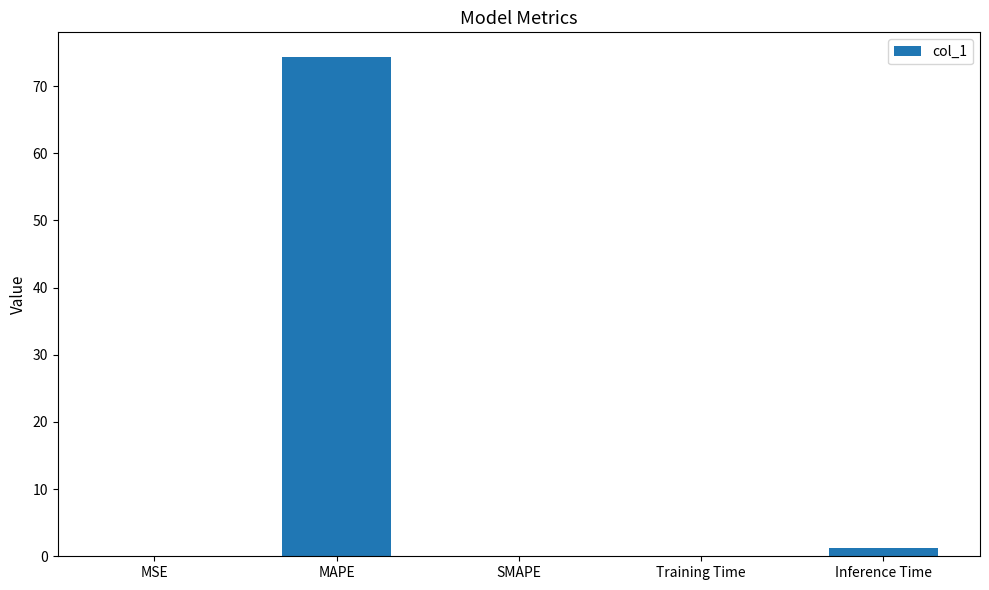

Is it true that the value at MSE is 0.0?

True